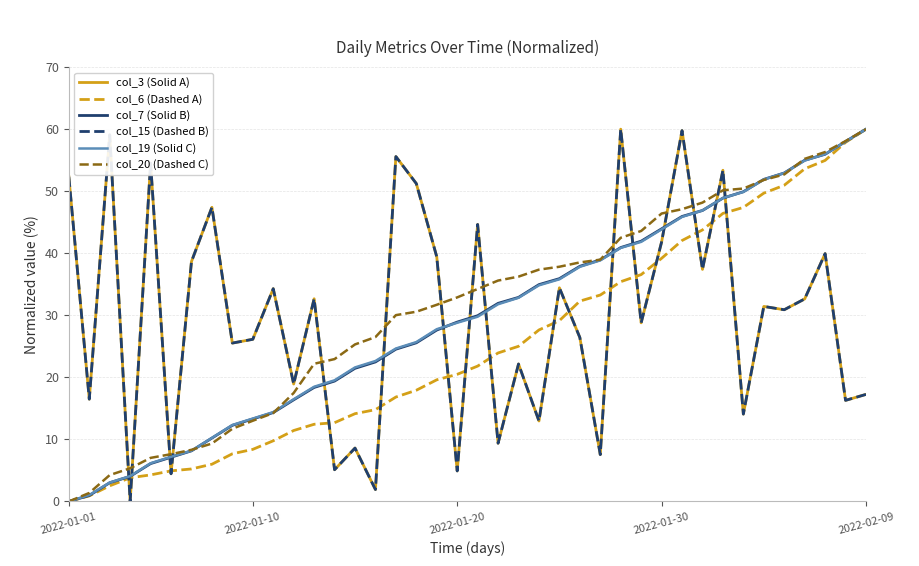

Does the chart display data point markers on the line(s)?

No